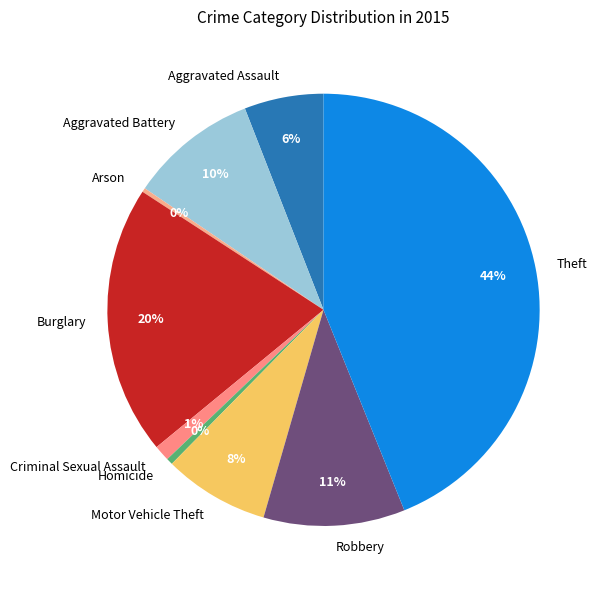

Is Motor Vehicle Theft the majority of the pie?

No